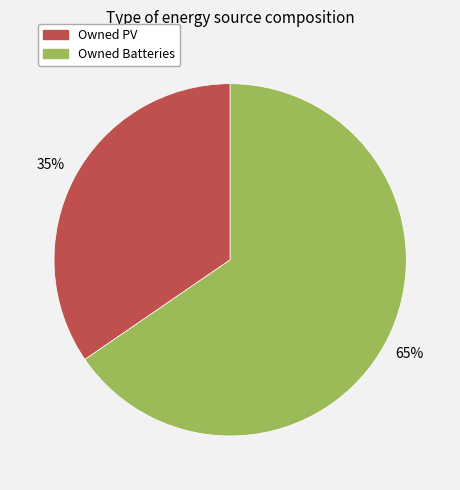

Does any single category account for the majority?

Yes